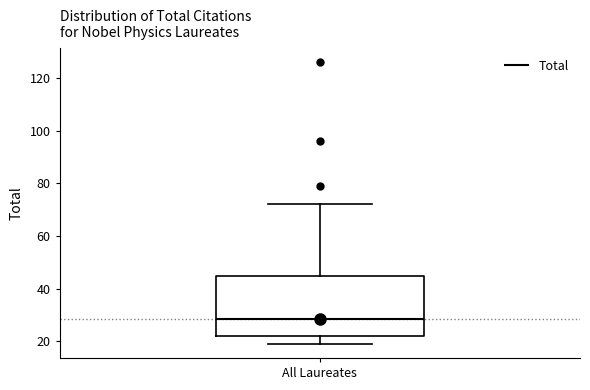

Transcribe this box plot: give where the median line is, the range the box spans, and where the two whiskers end, as read against the y-axis. The values are not printed on the chart, so give them approximately, as read against the axis.

median 28, box 22 to 44, whiskers 20 to 72